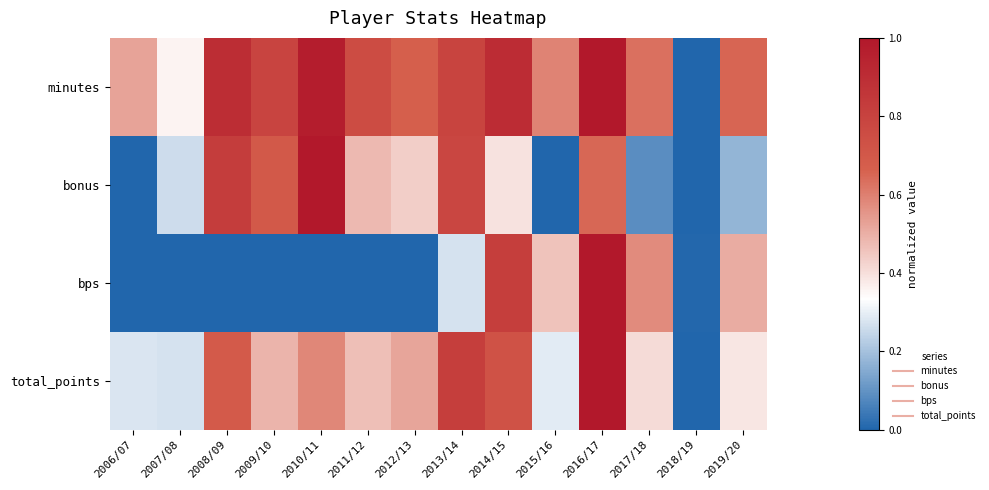

What is the difference between the highest and lowest values at 2013/14?

0.6